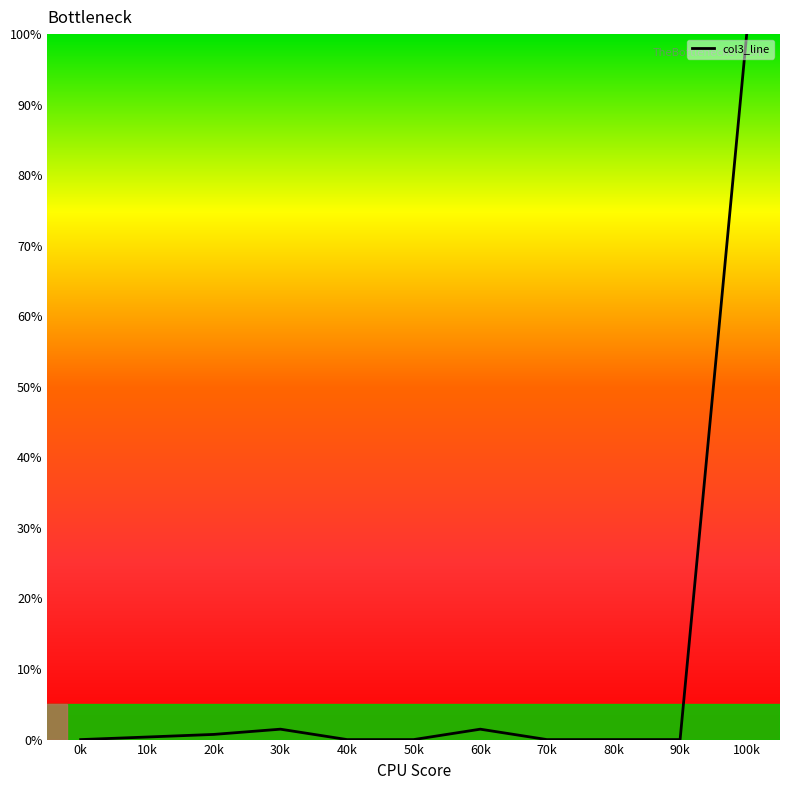

What is the change in value from 10k to 20k?

+0.4